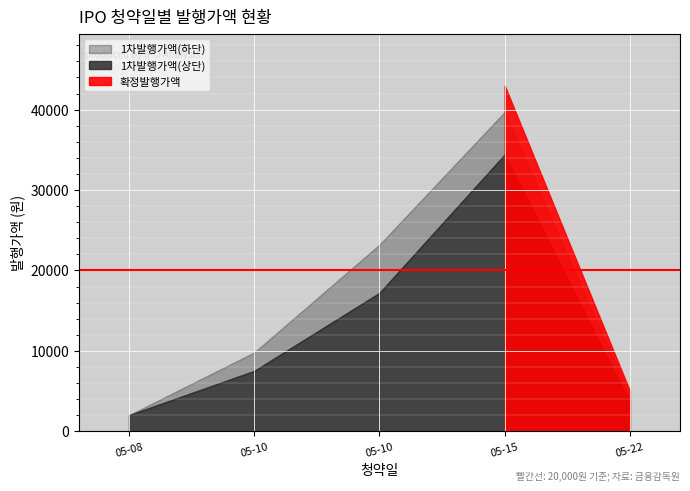

True or false: 1차발행가액(하단) has more than 2 points higher than both neighbors.

False